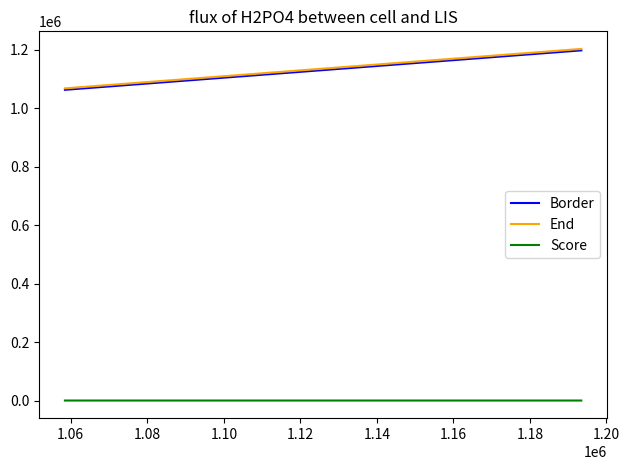

True or false: Border and Score cross at least once.

False